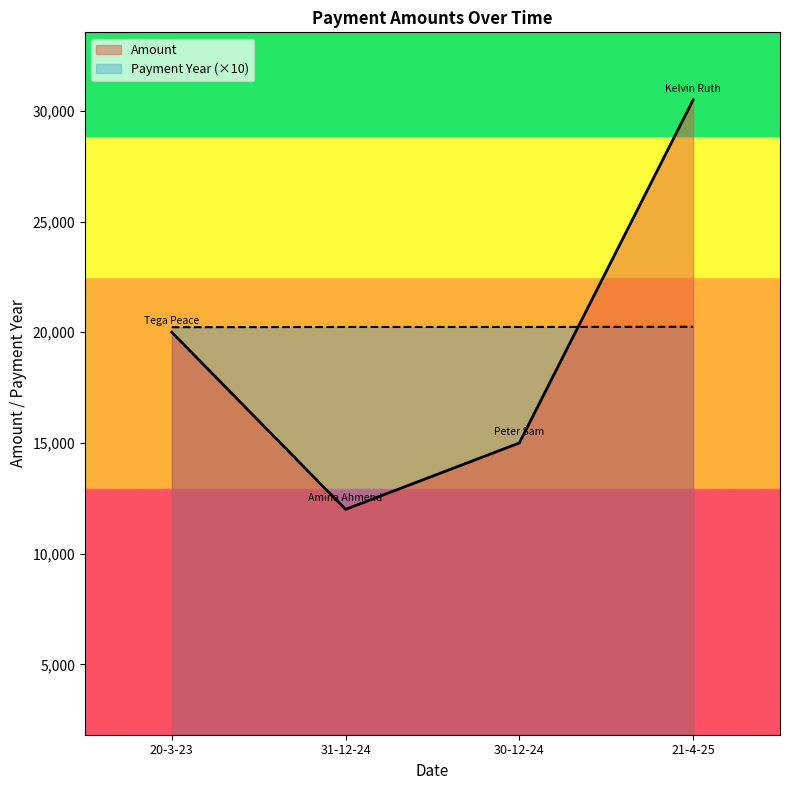

What is the approximate value of Amount at 21-4-25, to the nearest 10?

30500